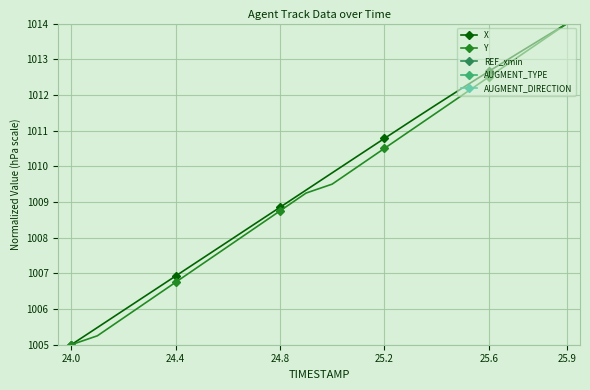

The REF_xmin series shows 0.0 at 13. True or false?

False